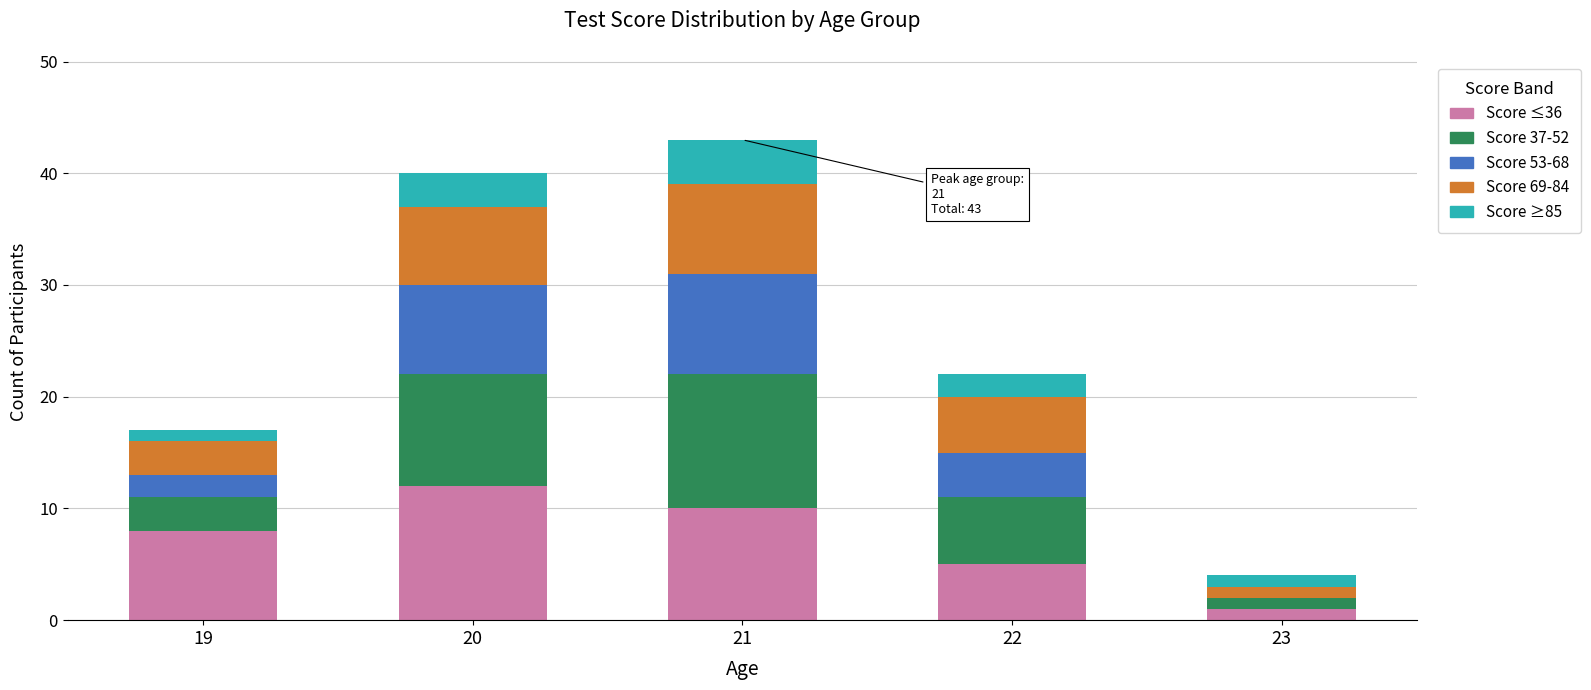

What is the total value across all series at 20?

40